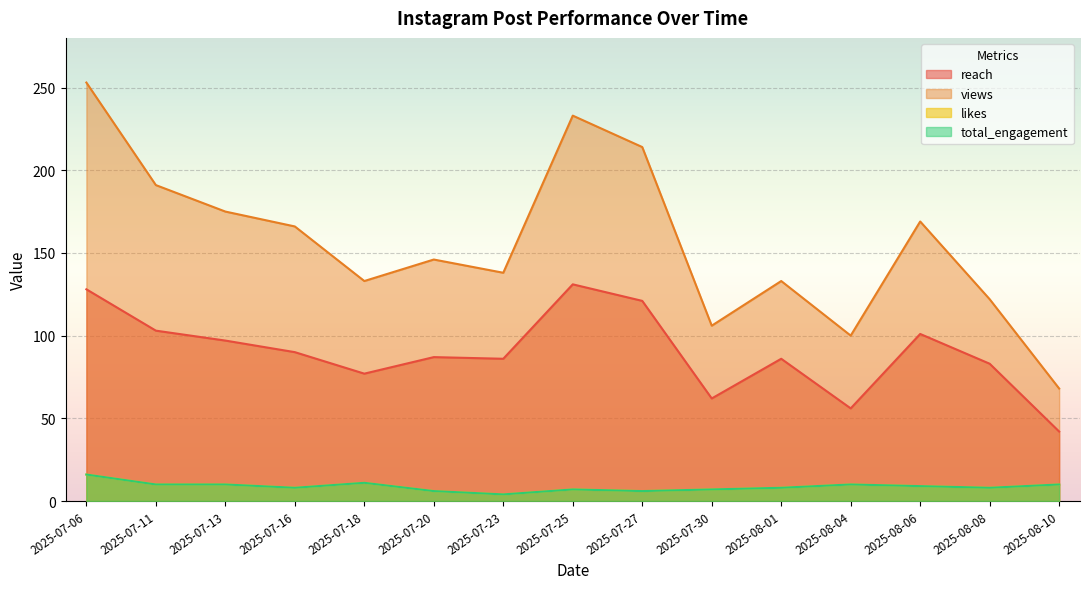

Reading left to right, transcribe all the data shown in this chart.

reach: 128	103	97	90	77	87	86	131	121	62	86	56	101	83	42
views: 253	191	175	166	133	146	138	233	214	106	133	100	169	122	68
likes: 16	10	10	8	11	6	4	7	6	7	8	10	9	8	10
total_engagement: 16	10	10	8	11	6	4	7	6	7	8	10	9	8	10